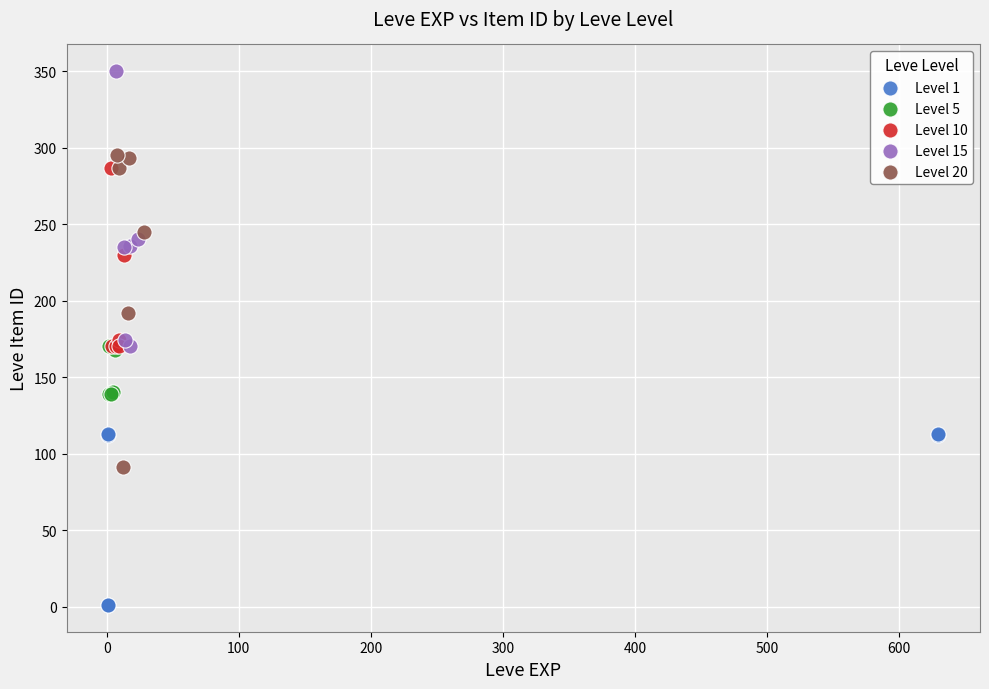

Which series has the widest spread of Y values?

Level 20